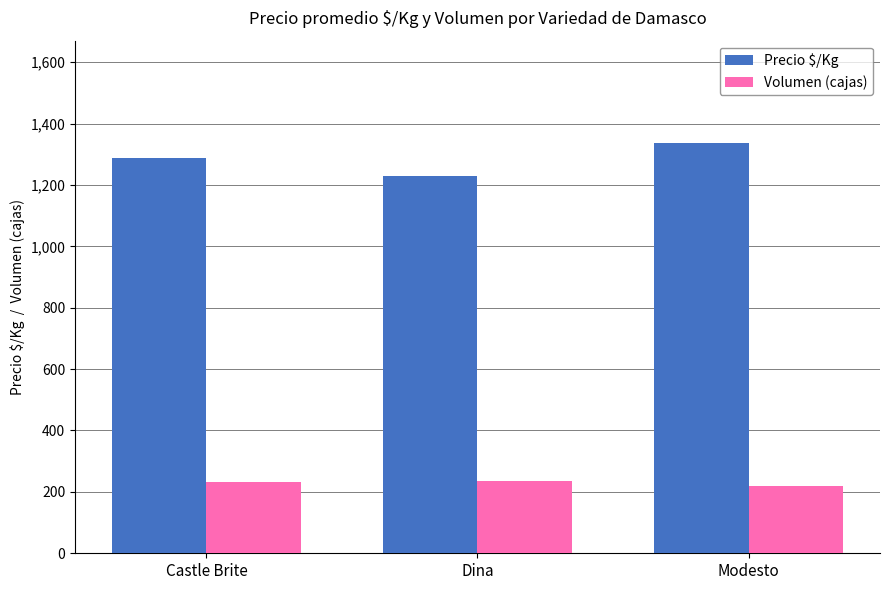

What is the label of the 2nd bar from the right?

Dina